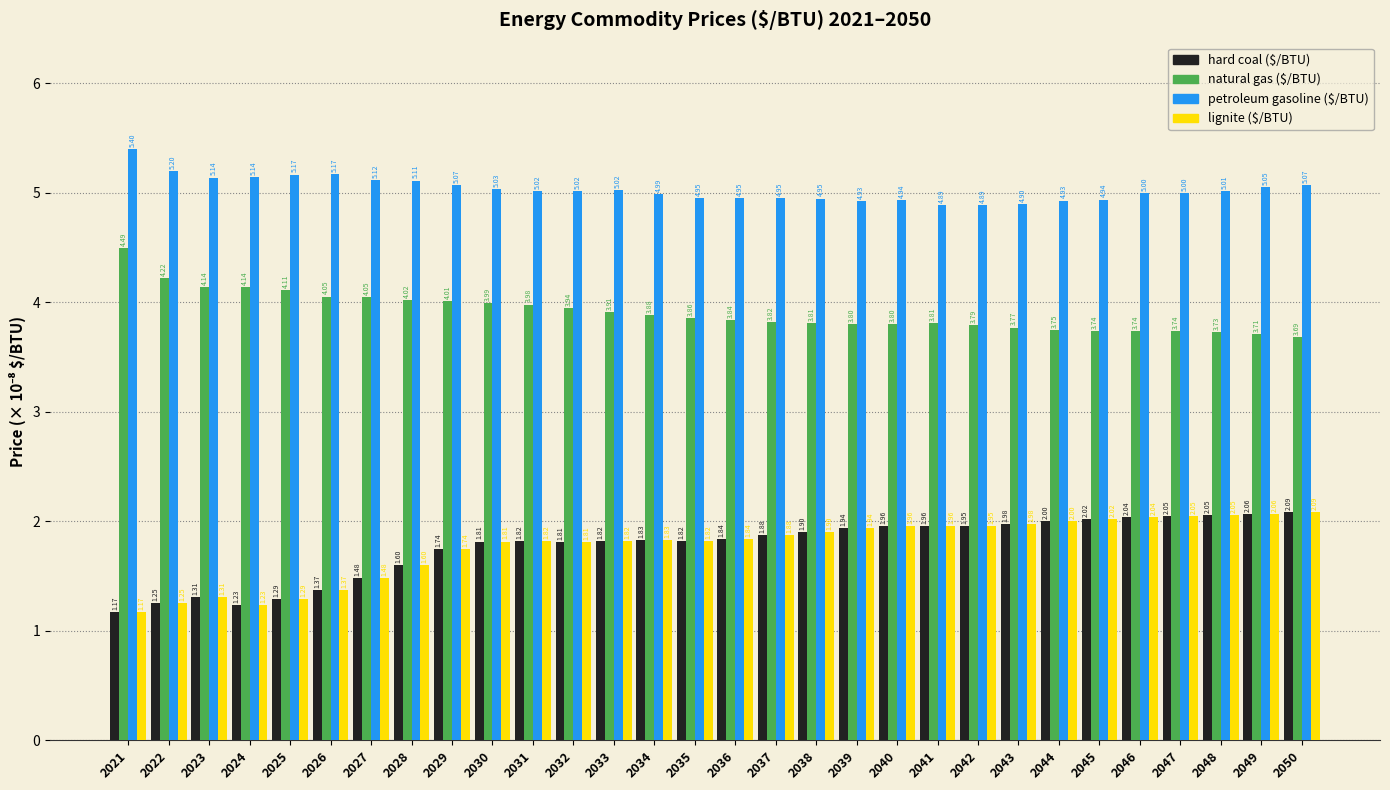

What is the difference between the natural gas ($/BTU) values at 2044 and 2022?

0.5